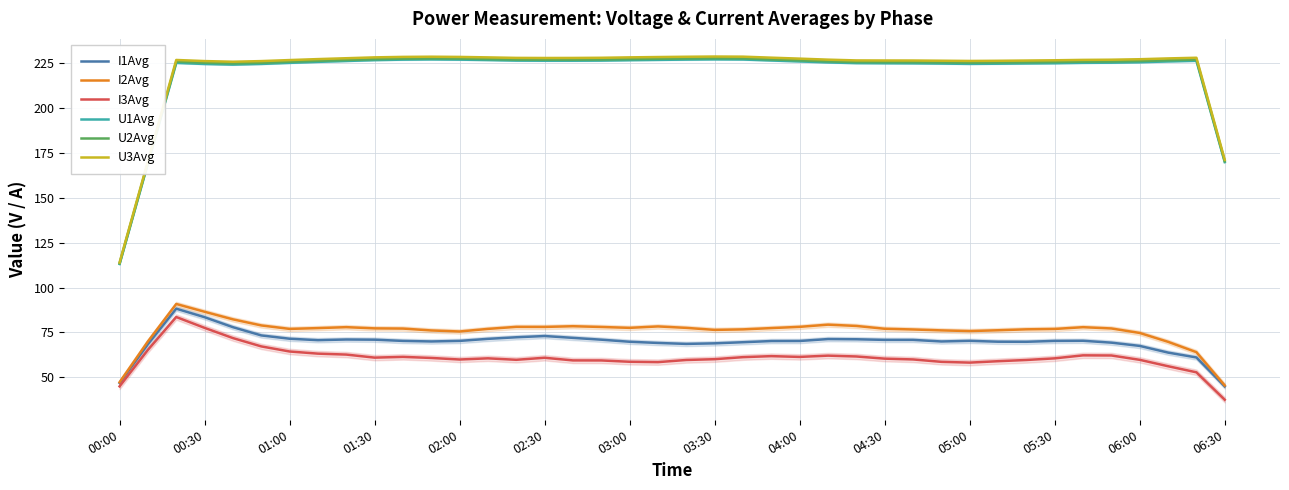

Reading left to right, transcribe all the data shown in this chart.

I1Avg: 47.0	68.5	88.2	83.5	78.0	73.4	71.5	70.7	71.1	71.0	70.3	70.0	70.3	71.5	72.3	73.0	72.0	71.0	69.9	69.2	68.7	69.0	69.6	70.2	70.3	71.3	71.2	70.9	70.9	70.0	70.4	69.9	69.8	70.3	70.4	69.4	67.5	63.8	61.1	45.1
I2Avg: 47.3	70.0	90.8	86.5	82.3	78.9	77.0	77.4	78.0	77.3	77.2	76.1	75.6	77.0	78.1	78.1	78.5	78.1	77.6	78.4	77.6	76.4	76.7	77.4	78.1	79.4	78.6	77.1	76.7	76.2	75.8	76.2	76.8	77.0	77.9	77.2	74.7	69.8	64.1	45.6
I3Avg: 45.1	65.3	83.6	77.6	71.9	67.3	64.4	63.3	62.7	61.0	61.4	60.9	60.0	60.6	59.8	61.0	59.5	59.5	58.7	58.5	59.7	60.2	61.3	61.9	61.4	62.1	61.7	60.5	60.0	58.7	58.3	59.0	59.7	60.6	62.3	62.2	59.8	56.3	52.9	37.6
U1Avg: 113.1	169.0	224.8	224.2	223.9	224.2	224.8	225.4	225.9	226.3	226.6	226.7	226.6	226.4	226.1	226.0	226.0	226.1	226.3	226.5	226.7	226.8	226.7	226.1	225.6	225.1	224.7	224.6	224.6	224.4	224.3	224.4	224.5	224.6	224.8	224.9	225.2	225.6	226.0	169.7
U2Avg: 113.4	169.5	225.5	224.9	224.5	224.9	225.4	226.0	226.4	226.9	227.2	227.3	227.2	226.9	226.6	226.6	226.6	226.7	226.9	227.1	227.3	227.4	227.3	226.8	226.2	225.7	225.3	225.2	225.2	225.1	224.9	225.0	225.1	225.3	225.5	225.6	225.8	226.3	226.6	170.2
U3Avg: 113.9	170.2	226.4	225.8	225.5	225.8	226.4	226.9	227.4	227.9	228.1	228.2	228.1	227.9	227.6	227.5	227.6	227.7	227.9	228.1	228.2	228.3	228.3	227.7	227.2	226.6	226.2	226.2	226.1	226.0	225.9	226.0	226.1	226.3	226.5	226.6	226.8	227.3	227.7	170.9